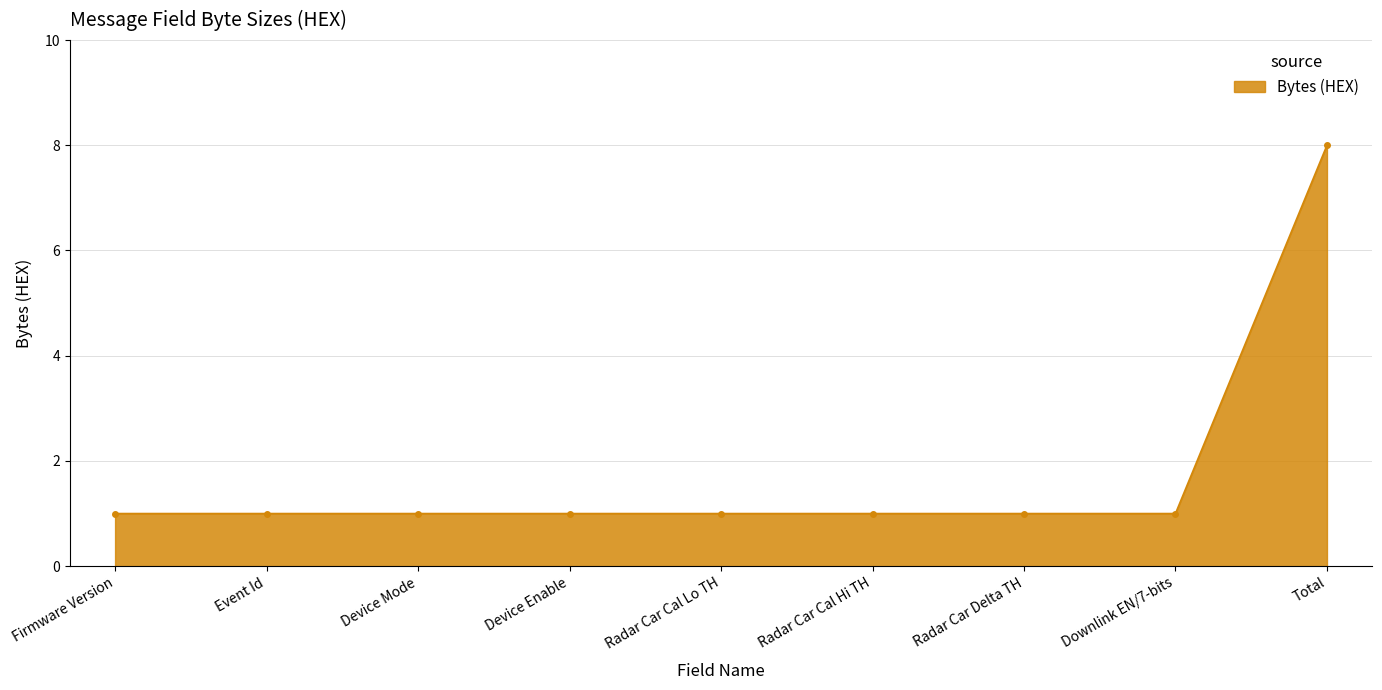

What is the sum of all values?

16